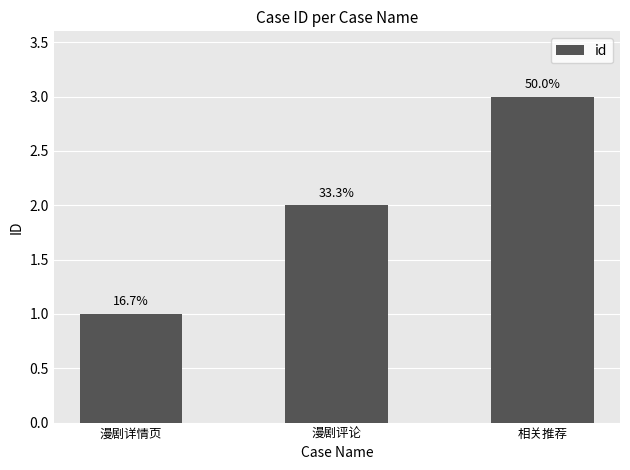

At which category does the chart reach its peak across all series?

相关推荐